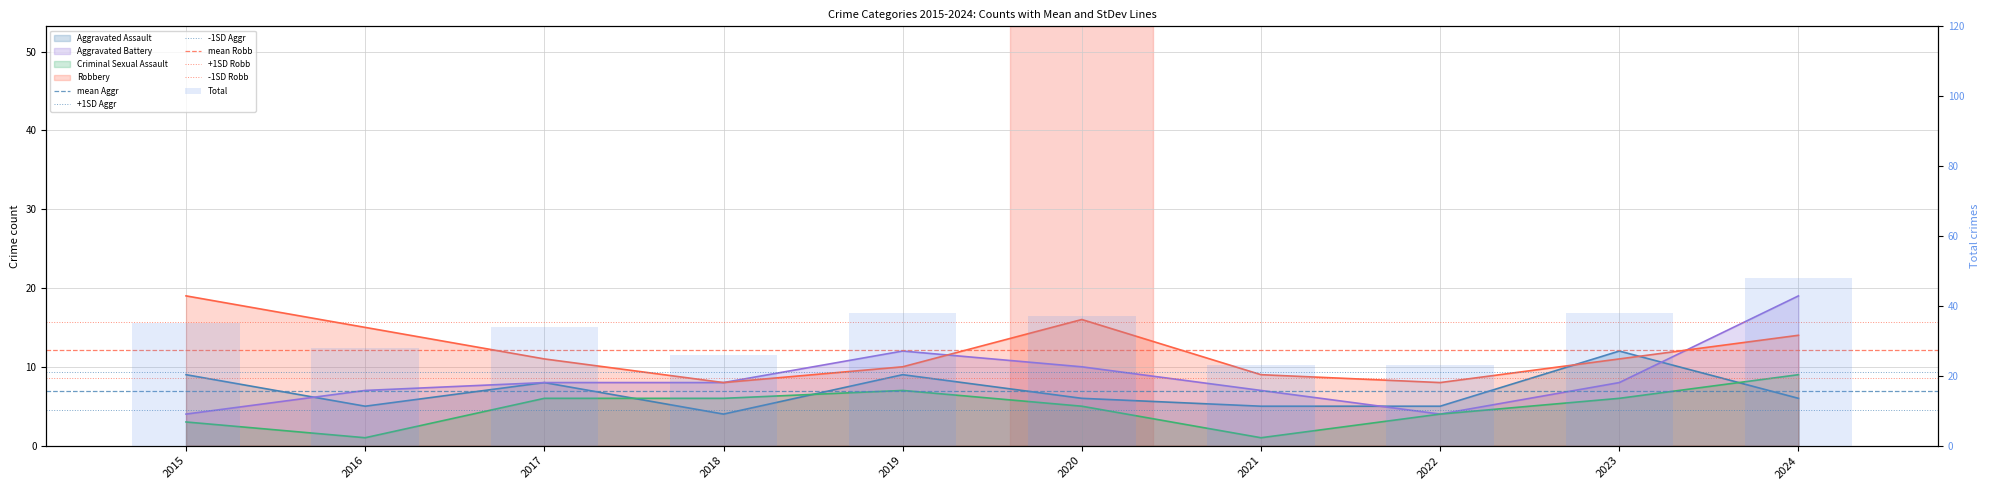

What is the value of the Aggravated Assault bar at the 6th from the left?

6